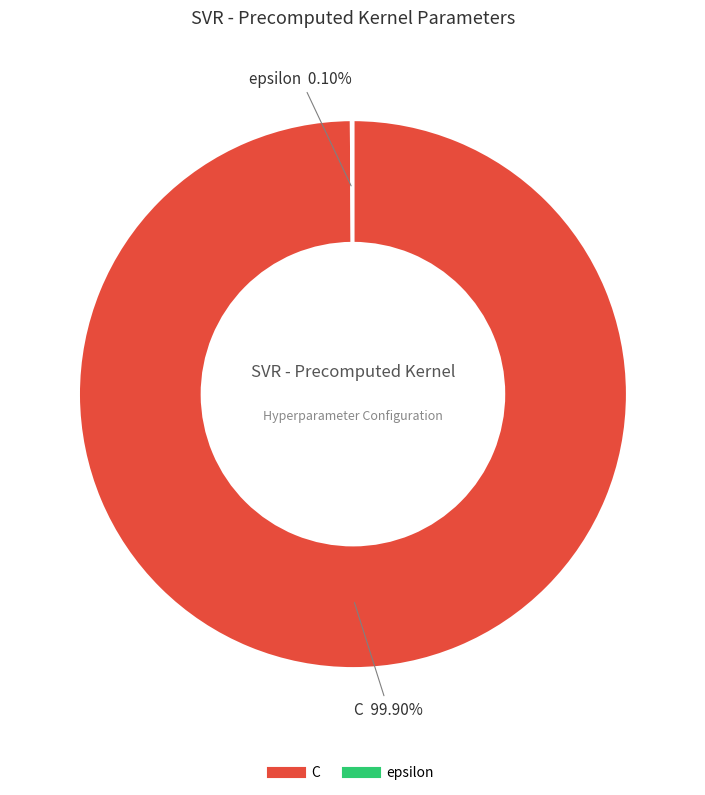

Which category has the biggest portion of the pie?

C